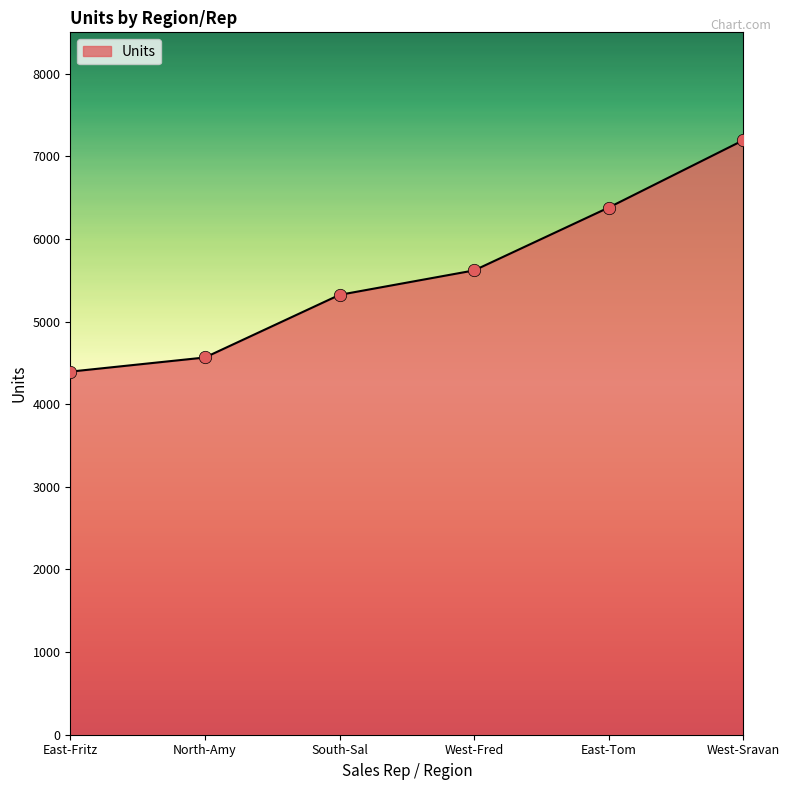

What is the ratio of the value at West-Fred to the value at West-Sravan?

0.8